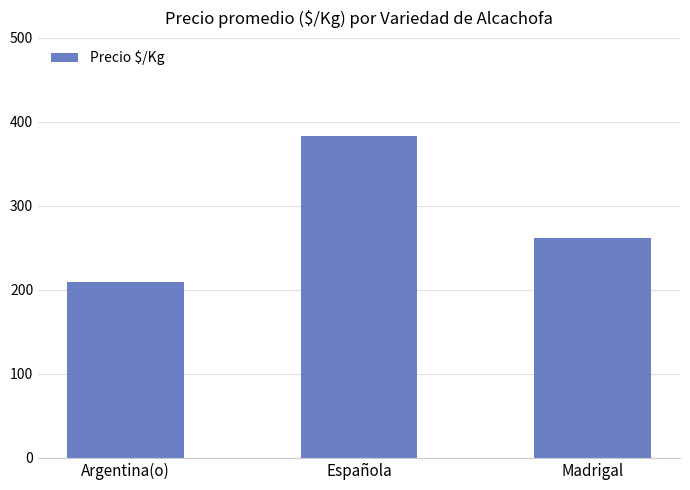

Rank the categories by value from highest to lowest.

Española, Madrigal, Argentina(o)